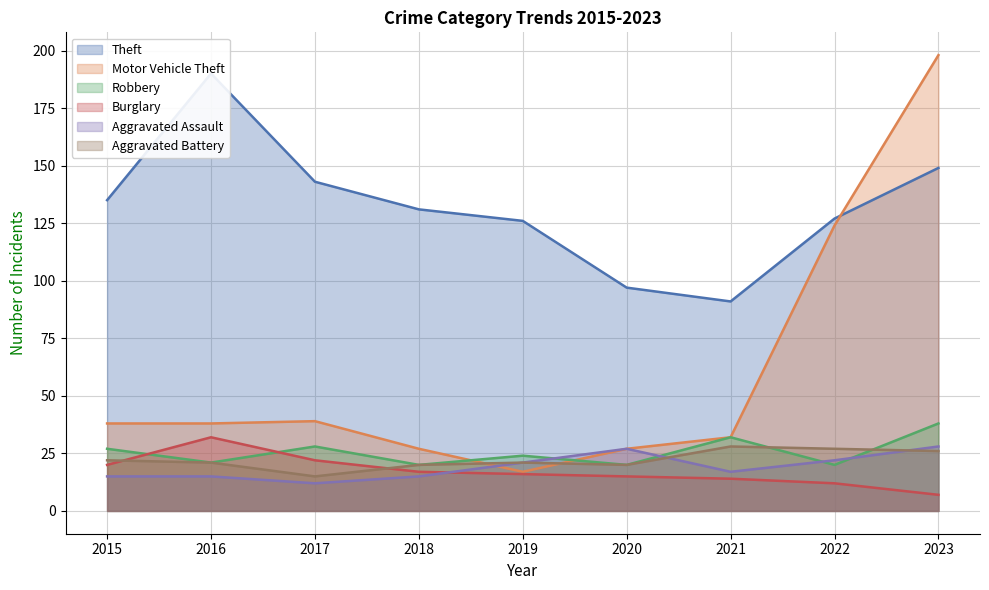

What value does the Aggravated Battery series have at 2016?

21